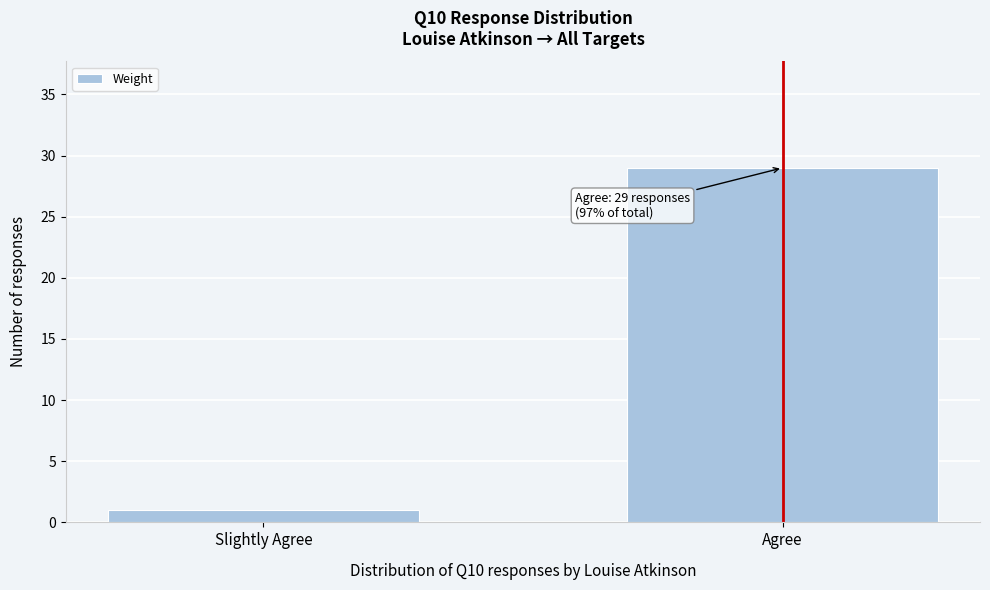

Reading left to right, transcribe all the data shown in this chart.

1	29